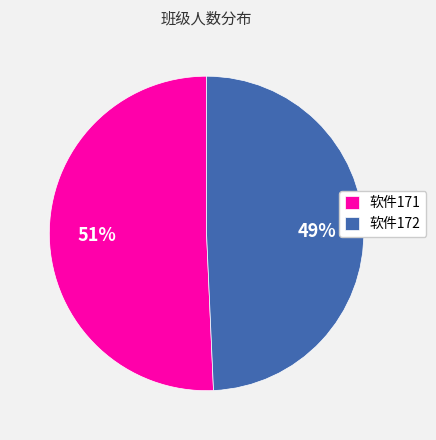

How many segments does this pie chart have?

2